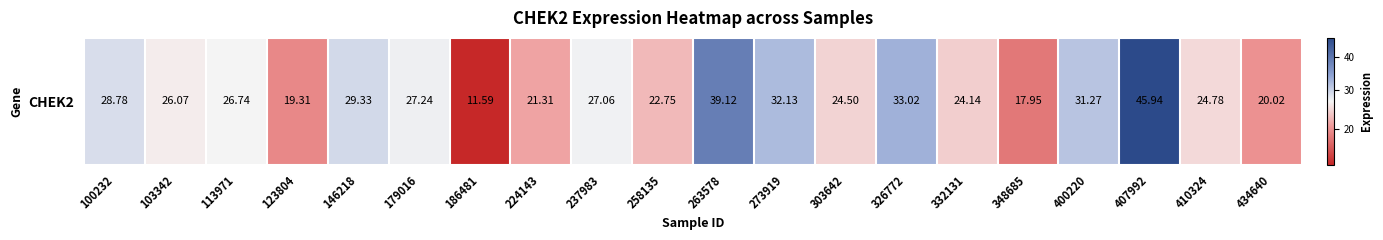

At which label is the value closest to 28?

179016